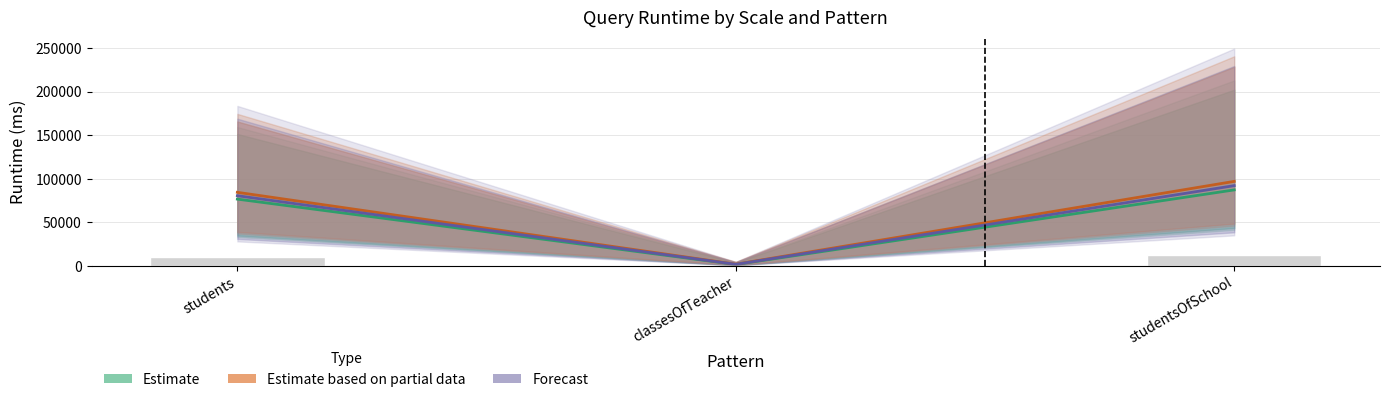

Which series changed the most between students and classesOfTeacher?

Estimate based on partial data